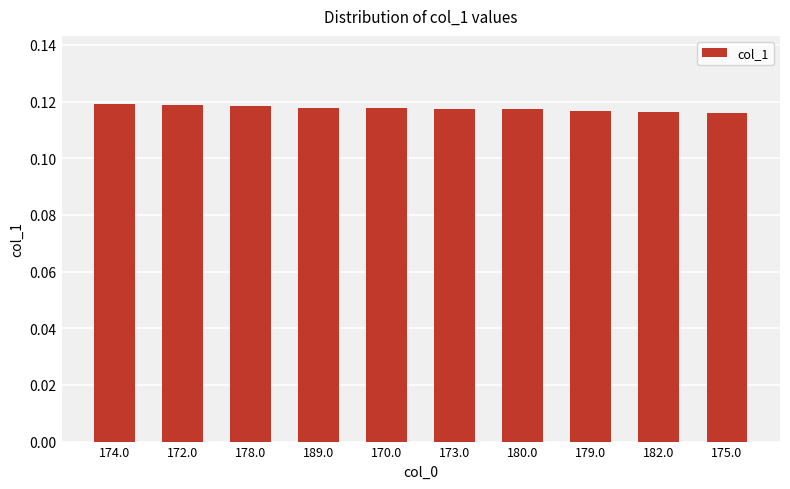

Are the bars grouped side by side (vs. stacked)?

No